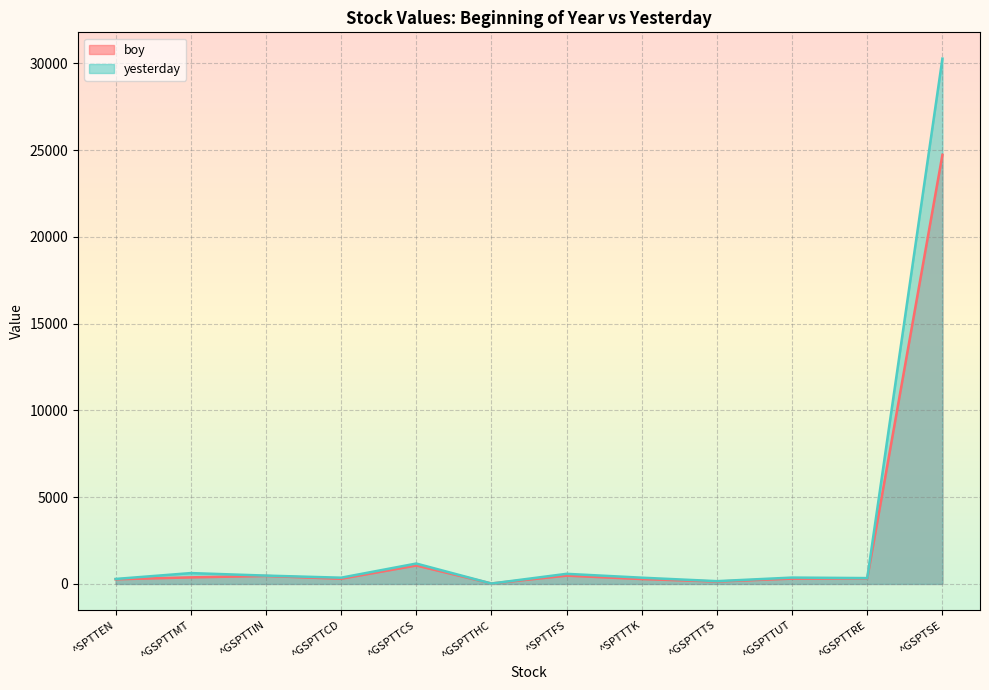

Is it true that yesterday equals 34.4 at ^GSPTTHC?

False